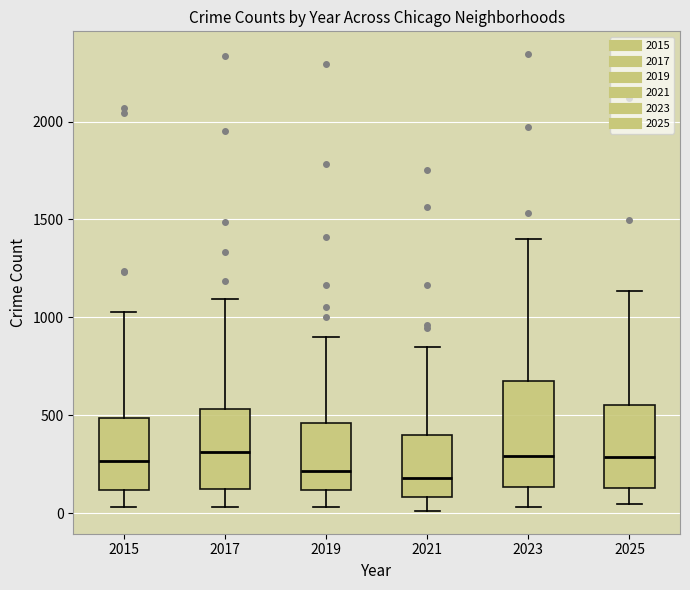

Comparing the boxes themselves (not the whiskers), which one is the tallest?

2023